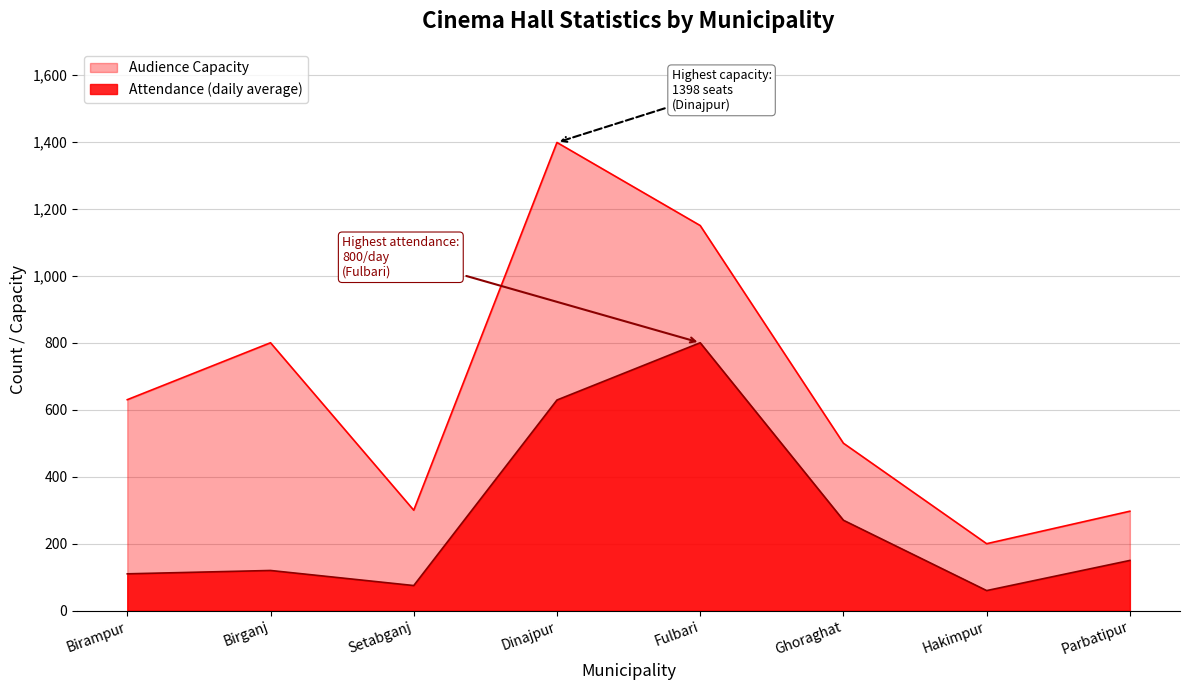

What is the highest value of the Attendance (daily average) series?

800